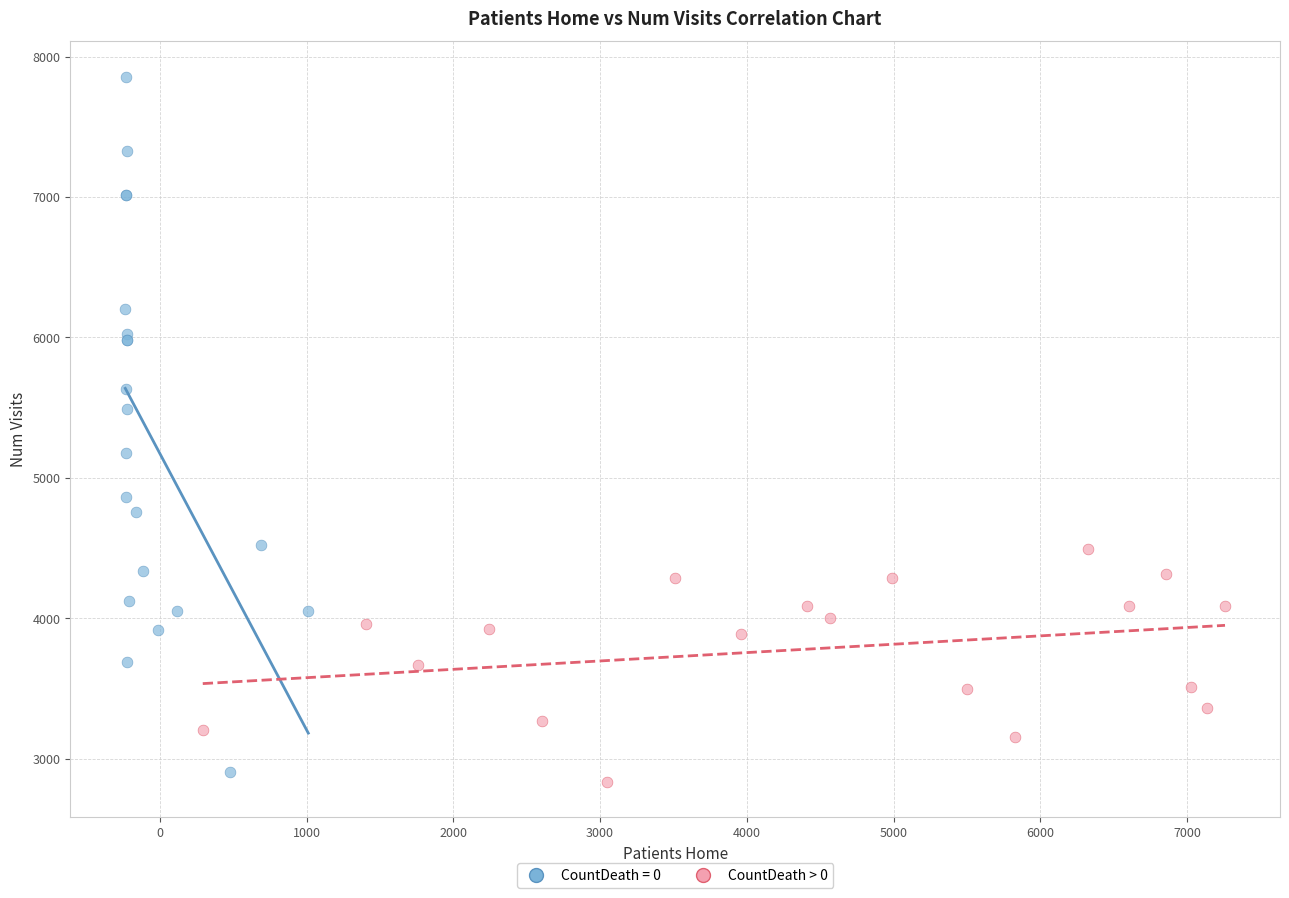

Which series has the widest spread of Y values?

CountDeath = 0